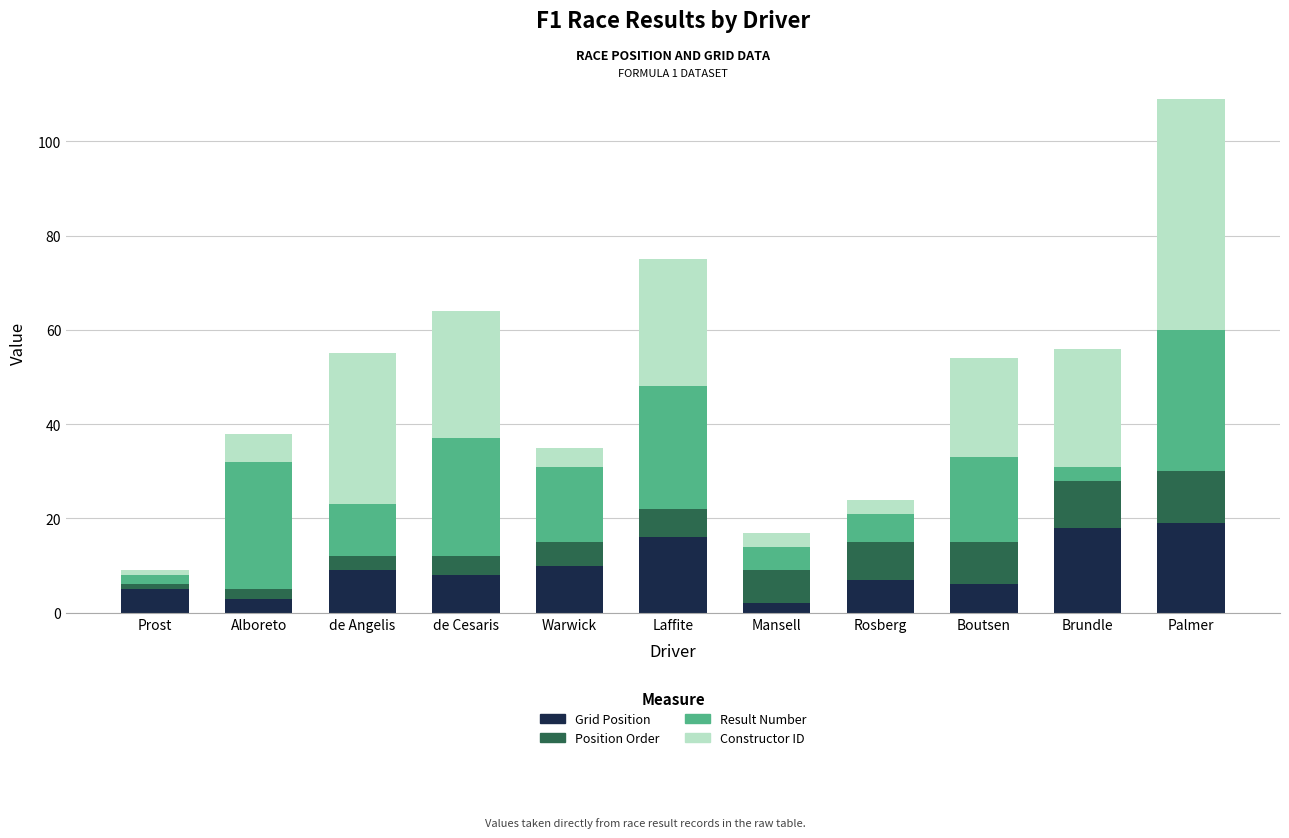

What is the total value across all series at Palmer?

109